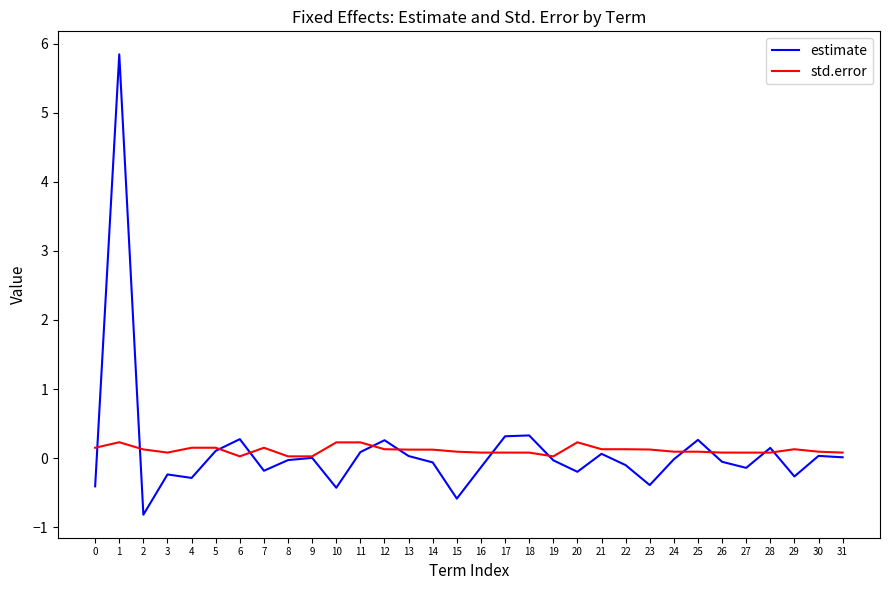

What is the minimum value shown in the chart?

-0.8